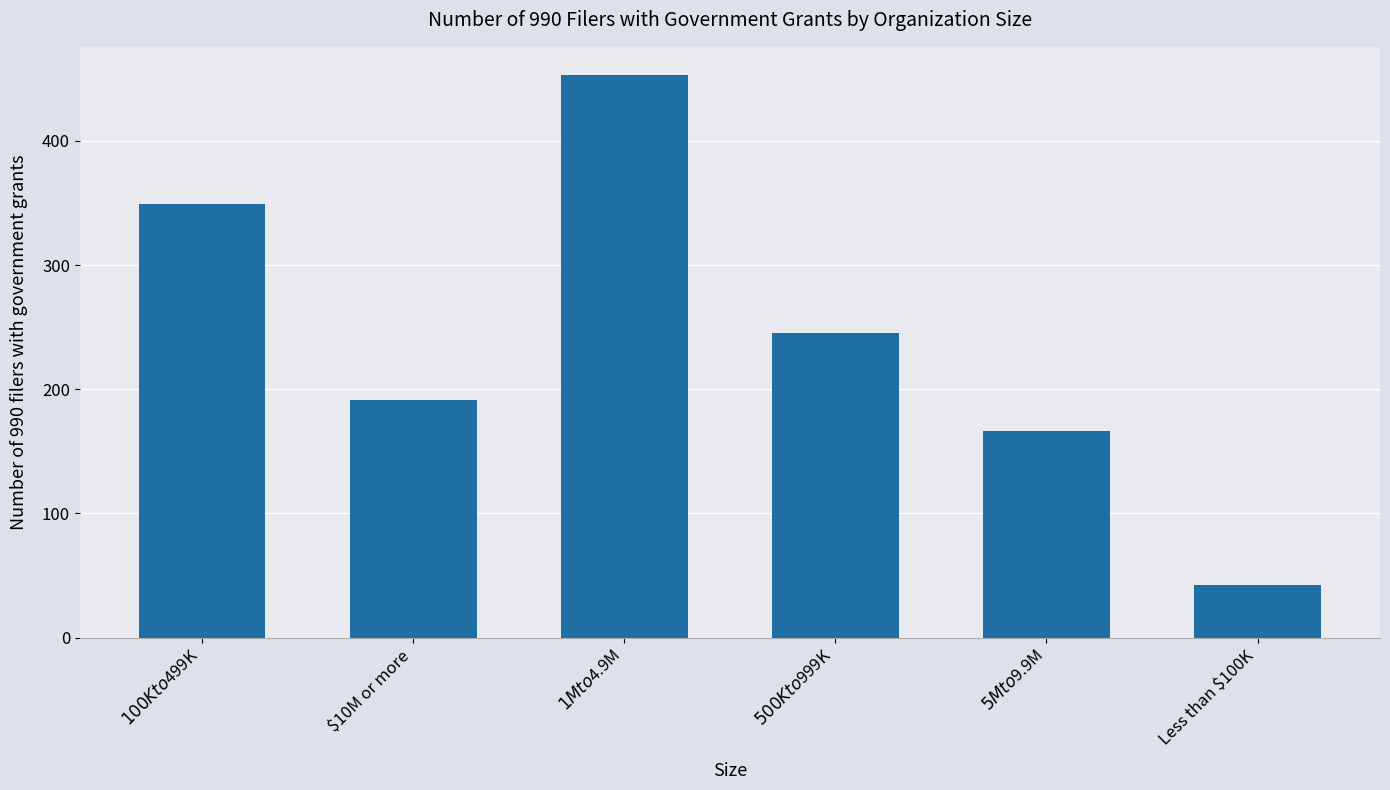

What position from the right is $500K to $999K?

3